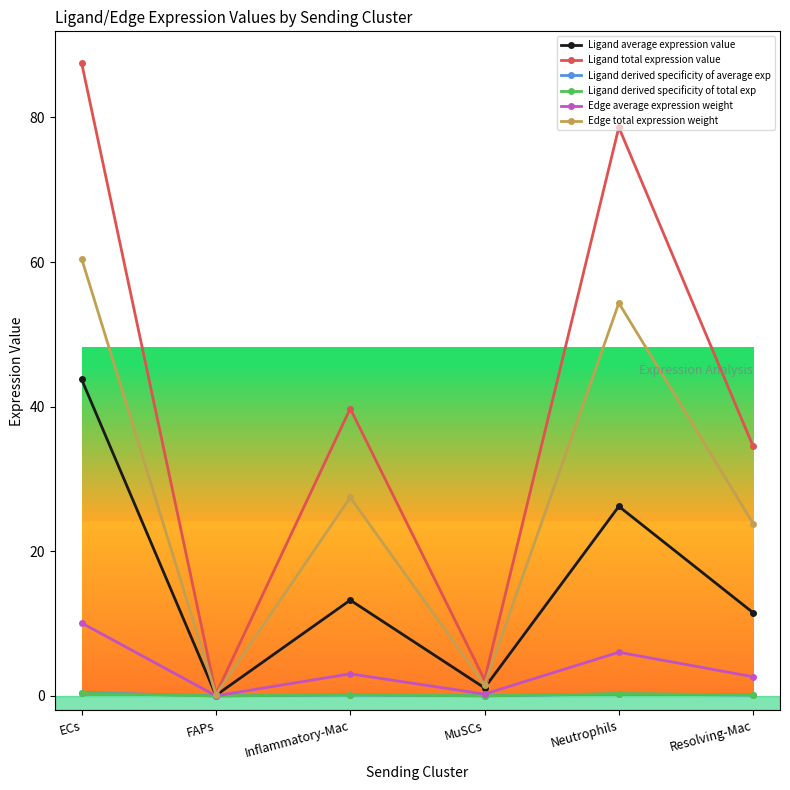

At which label is Ligand total expression value closest to 43?

Inflammatory-Mac